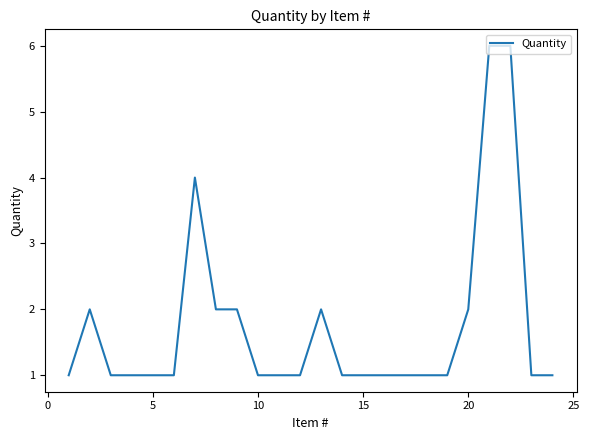

What is the maximum value shown in the chart?

6